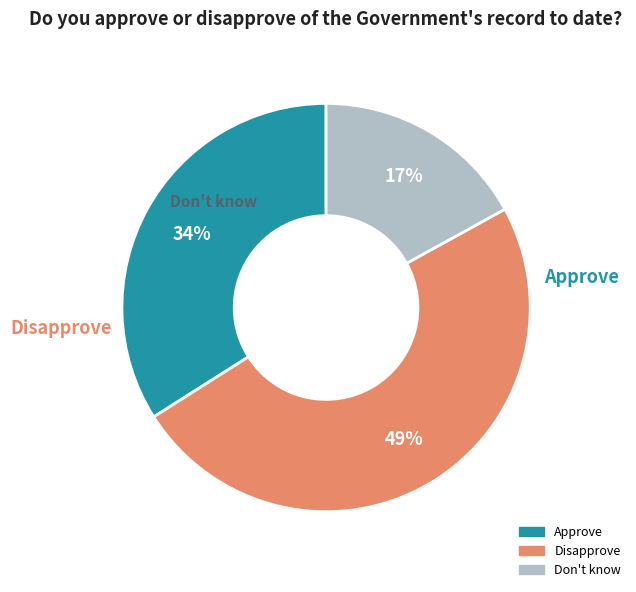

To the nearest percent, what percentage of the pie is Disapprove?

49%